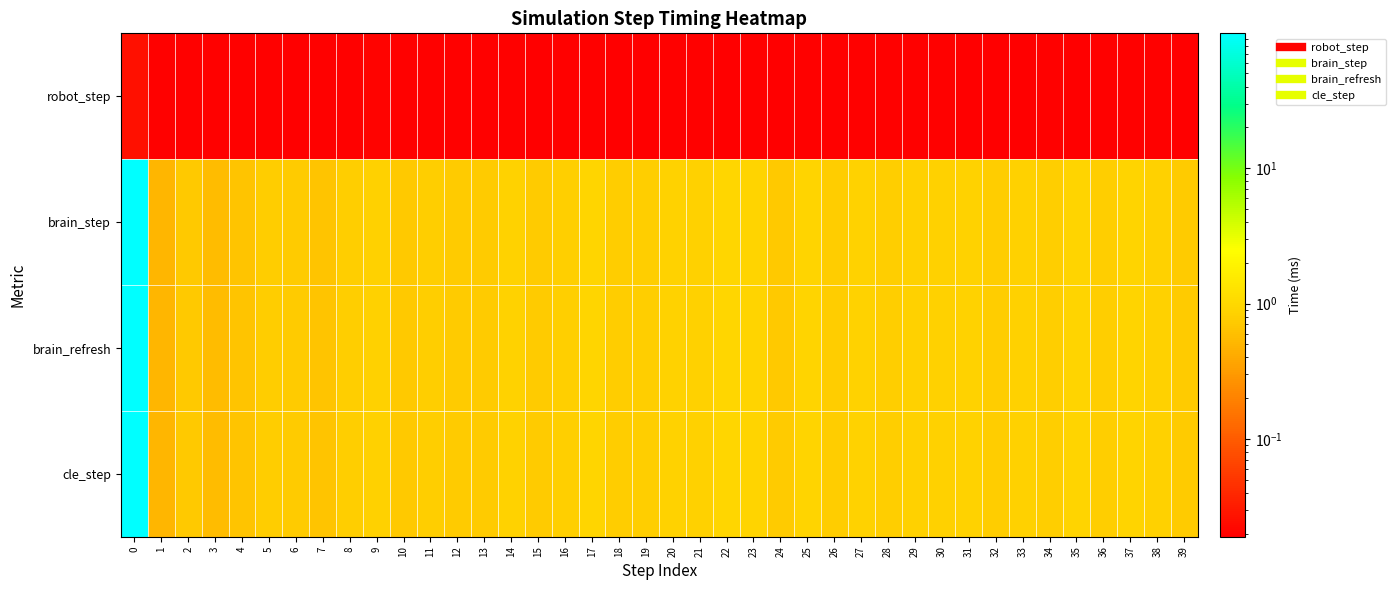

Reading left to right, list all the values displayed in this chart.

robot_step: 0=0.0	1=0.0	2=0.0	3=0.0	4=0.0	5=0.0	6=0.0	7=0.0	8=0.0	9=0.0	10=0.0	11=0.0	12=0.0	13=0.0	14=0.0	15=0.0	16=0.0	17=0.0	18=0.0	19=0.0	20=0.0	21=0.0	22=0.0	23=0.0	24=0.0	25=0.0	26=0.0	27=0.0	28=0.0	29=0.0	30=0.0	31=0.0	32=0.0	33=0.0	34=0.0	35=0.0	36=0.0	37=0.0	38=0.0	39=0.0
brain_step: 0=98.9	1=0.5	2=0.7	3=0.6	4=0.6	5=0.8	6=0.7	7=0.7	8=0.8	9=0.8	10=0.7	11=0.8	12=0.7	13=0.7	14=0.9	15=0.7	16=0.8	17=0.9	18=0.8	19=0.8	20=0.9	21=0.8	22=1.0	23=0.9	24=0.7	25=0.9	26=0.8	27=0.9	28=0.8	29=0.9	30=0.8	31=0.9	32=0.8	33=0.8	34=0.8	35=0.9	36=0.8	37=0.9	38=0.8	39=0.7
brain_refresh: 0=98.9	1=0.5	2=0.7	3=0.6	4=0.6	5=0.8	6=0.7	7=0.7	8=0.8	9=0.8	10=0.7	11=0.8	12=0.7	13=0.7	14=0.9	15=0.7	16=0.8	17=0.9	18=0.8	19=0.8	20=0.9	21=0.8	22=1.0	23=0.9	24=0.7	25=0.9	26=0.8	27=0.9	28=0.8	29=0.9	30=0.8	31=0.9	32=0.8	33=0.8	34=0.8	35=0.9	36=0.8	37=0.9	38=0.8	39=0.7
cle_step: 0=99.0	1=0.5	2=0.7	3=0.6	4=0.6	5=0.8	6=0.7	7=0.7	8=0.8	9=0.8	10=0.7	11=0.8	12=0.7	13=0.7	14=0.9	15=0.7	16=0.8	17=0.9	18=0.8	19=0.8	20=0.9	21=0.8	22=1.0	23=0.9	24=0.7	25=0.9	26=0.8	27=0.9	28=0.8	29=0.9	30=0.8	31=0.9	32=0.8	33=0.8	34=0.8	35=0.9	36=0.8	37=0.9	38=0.8	39=0.7